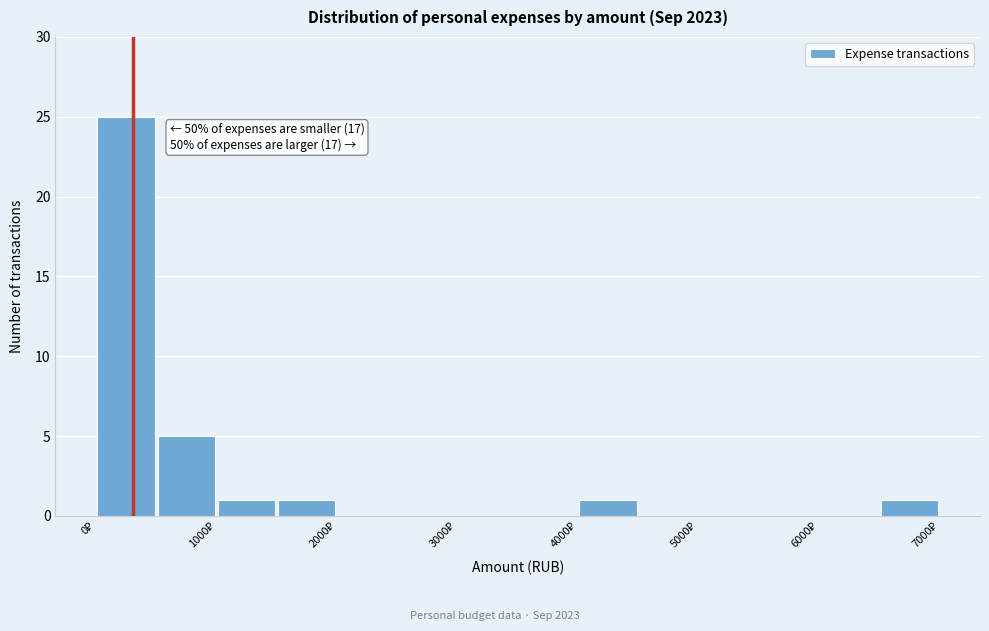

Over which range of the x-axis is the bar tallest?

0 to 500